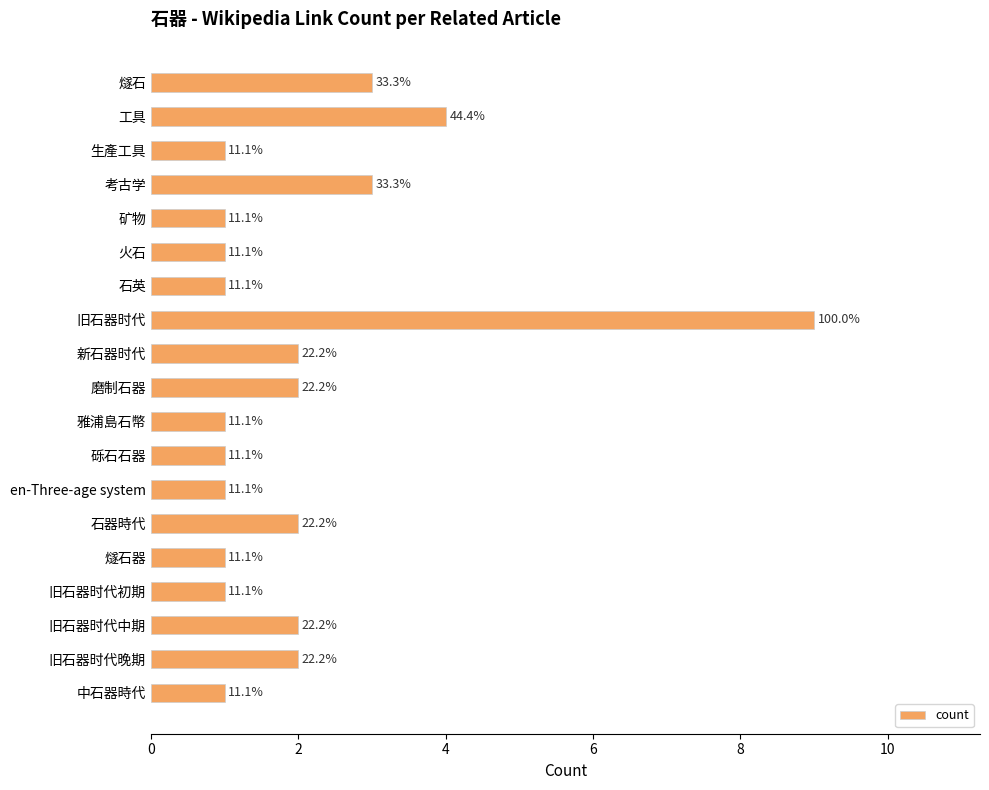

What is the maximum value shown in the chart?

9